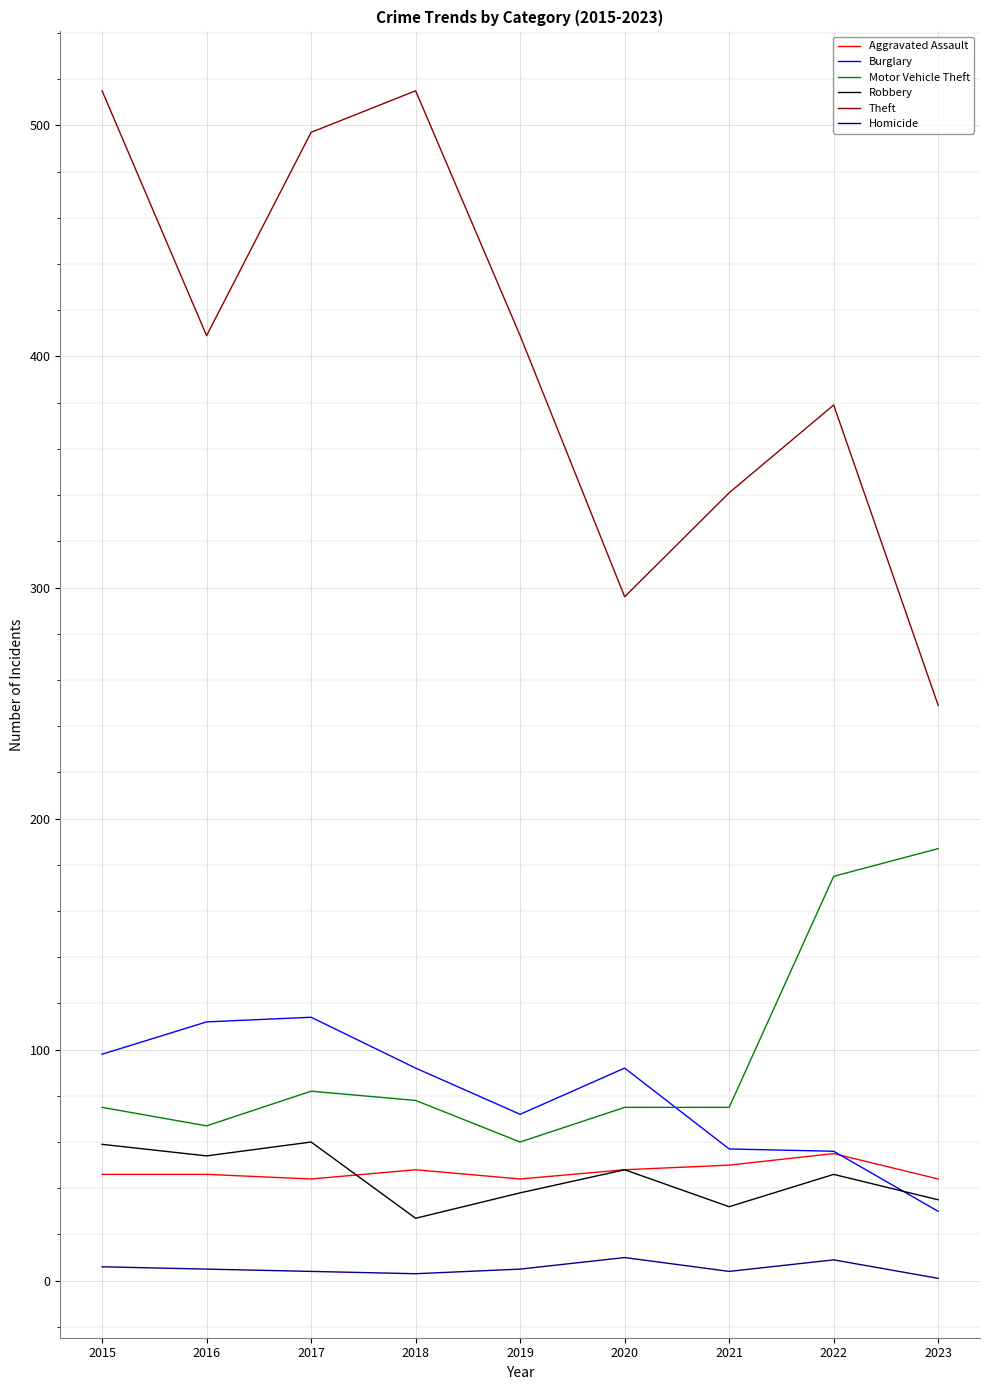

Which series has the widest spread of values?

Theft